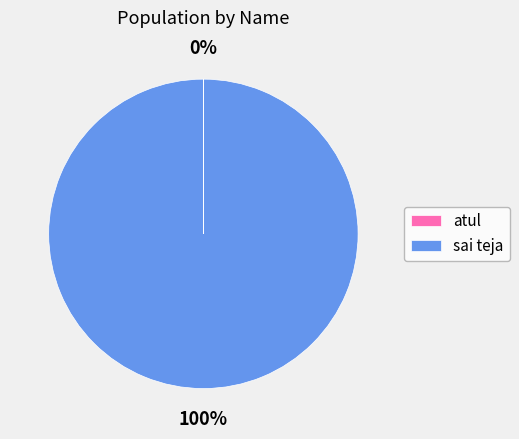

Which slice is the largest?

sai teja